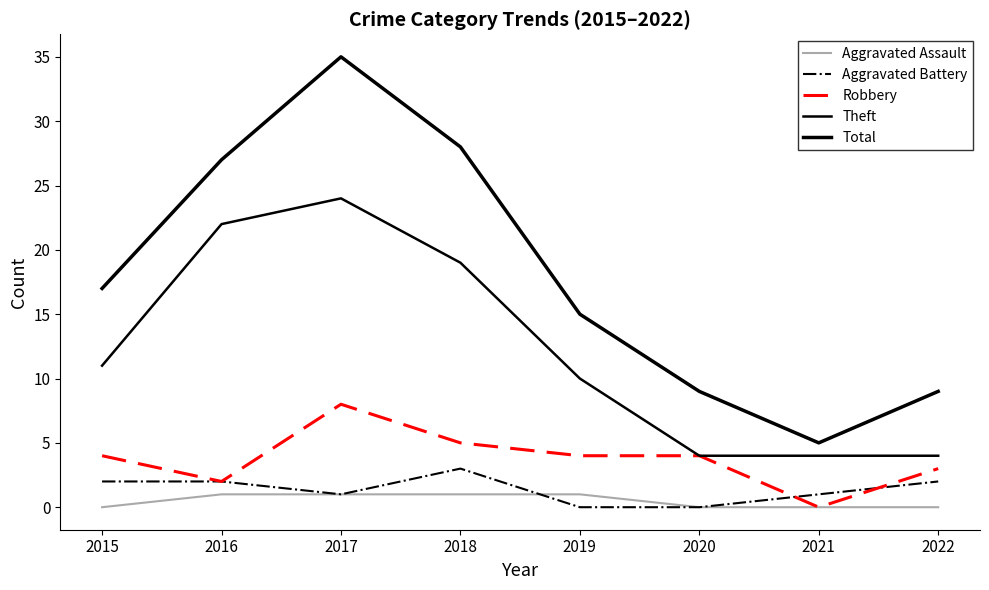

What is the total value across all series at 2021?

10